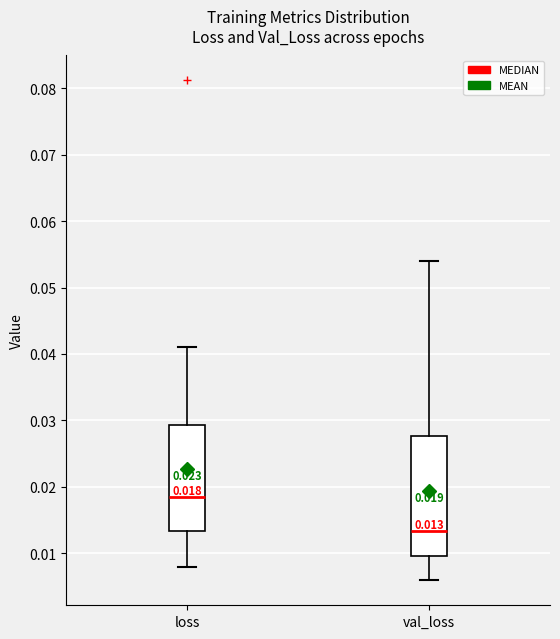

Comparing the boxes themselves (not the whiskers), which one is the tallest?

val_loss